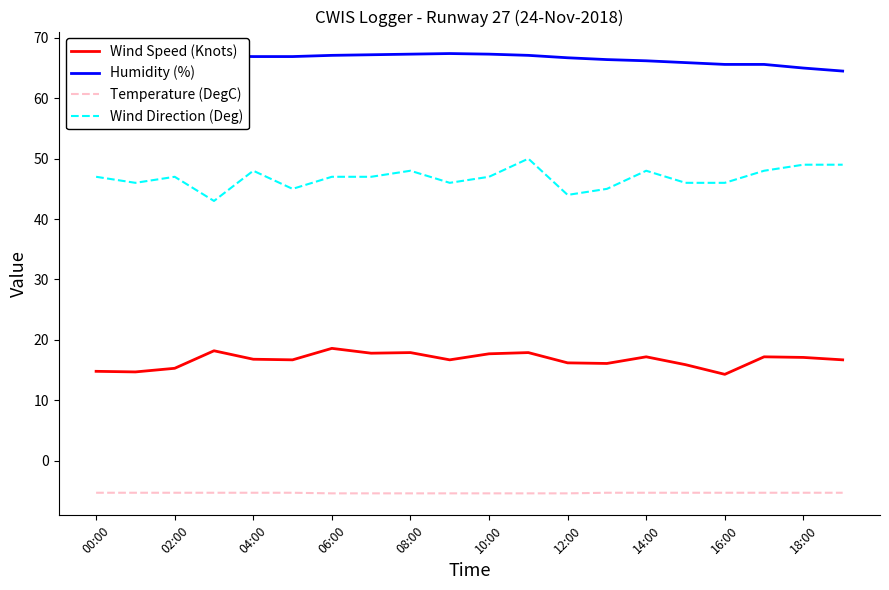

True or false: Humidity (%) and Wind Direction (Deg) cross at least once.

False